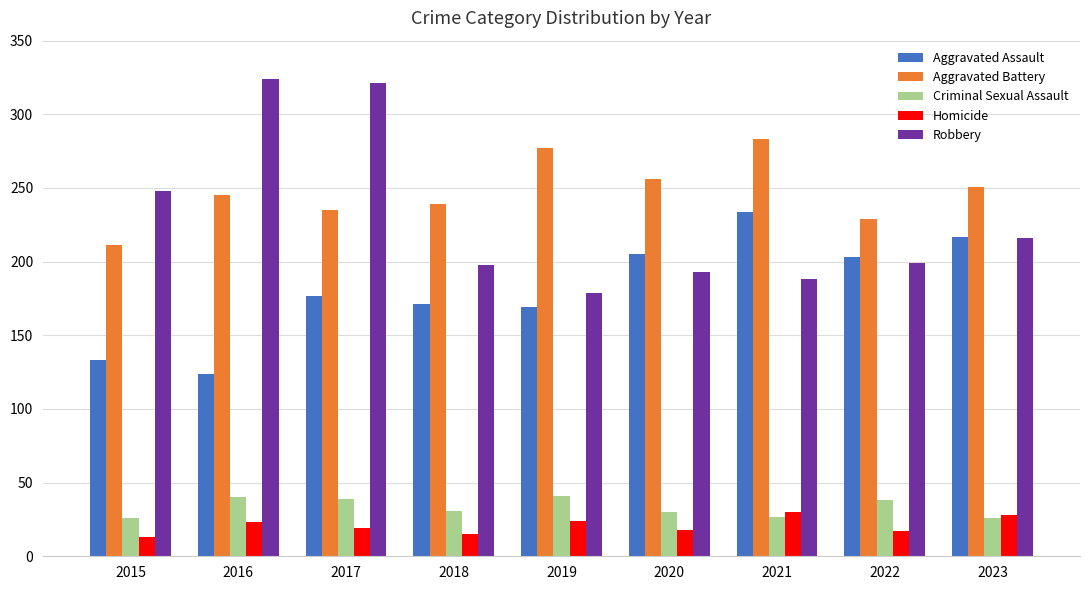

Are the bars grouped side by side (vs. stacked)?

Yes